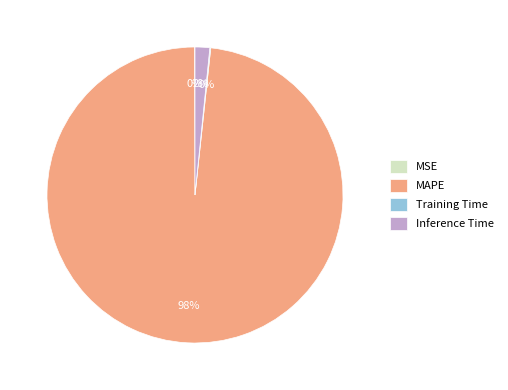

Is it true that Inference Time is 2% of the pie?

True